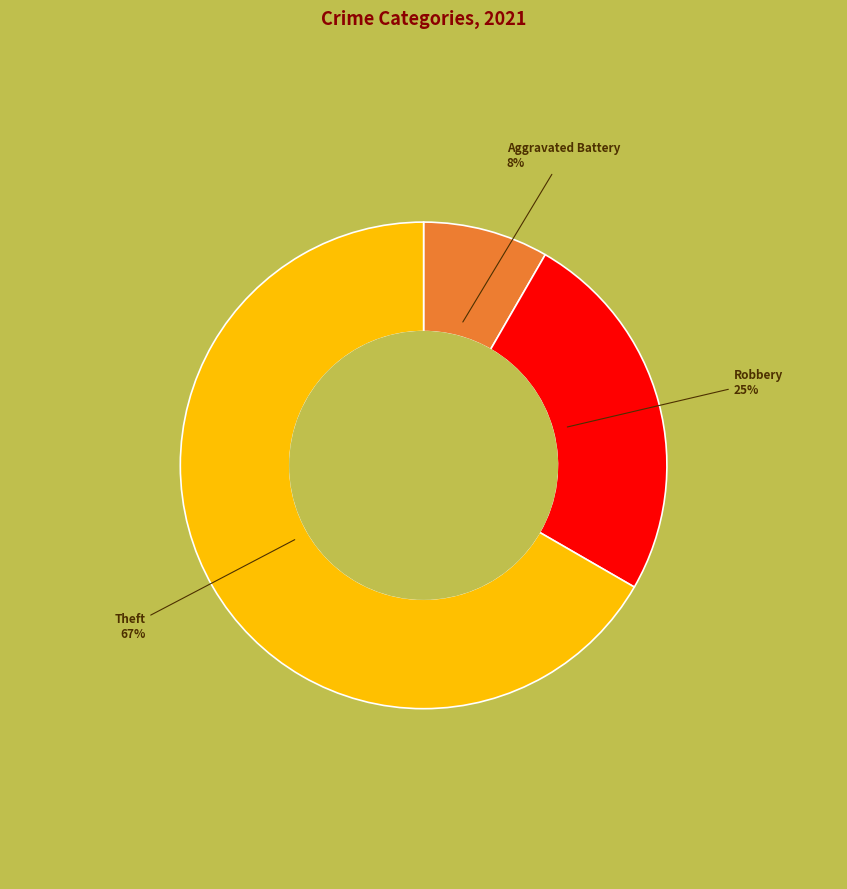

Combined, do Theft and Robbery account for over 50%?

Yes